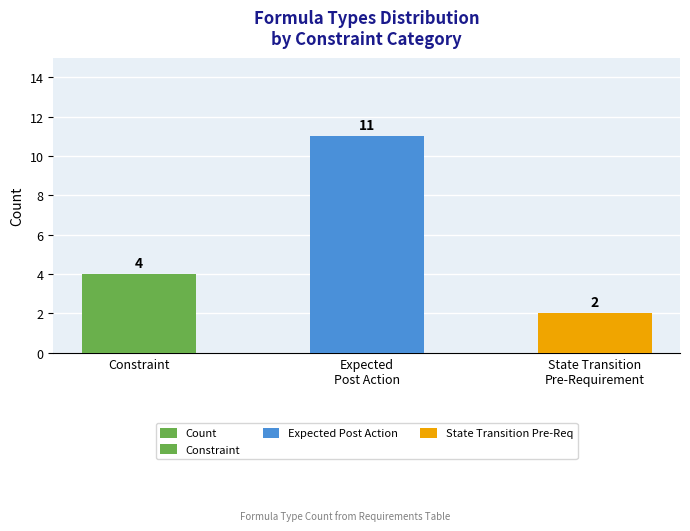

Is it true that the value at Expected
Post Action is 3?

False